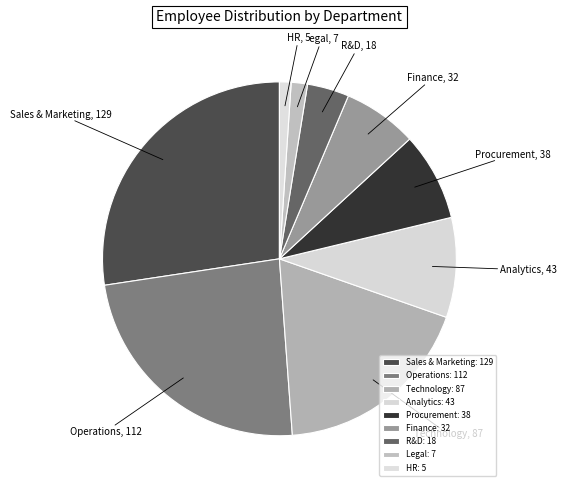

Is it true that R&D is 4% of the pie?

True